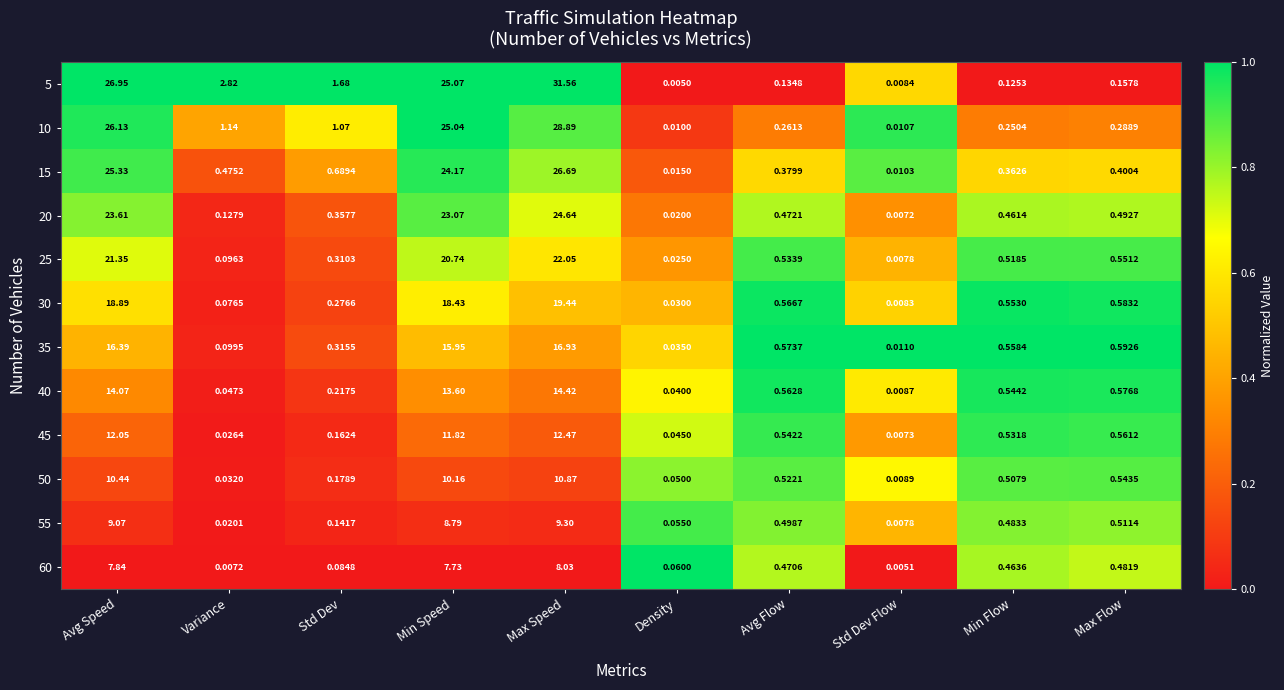

Which category has the lowest value in the 35 series?

Std Dev Flow